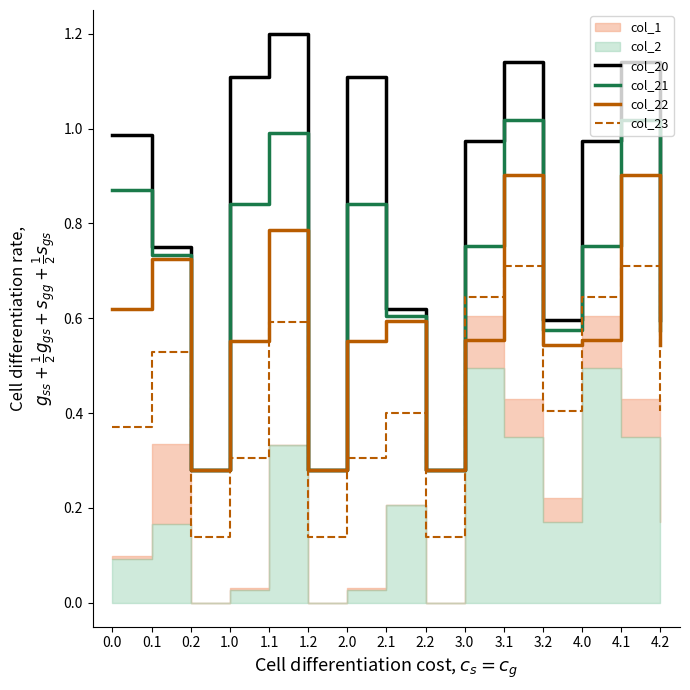

True or false: col_20 has a value of 0.2 at 0.0.

False